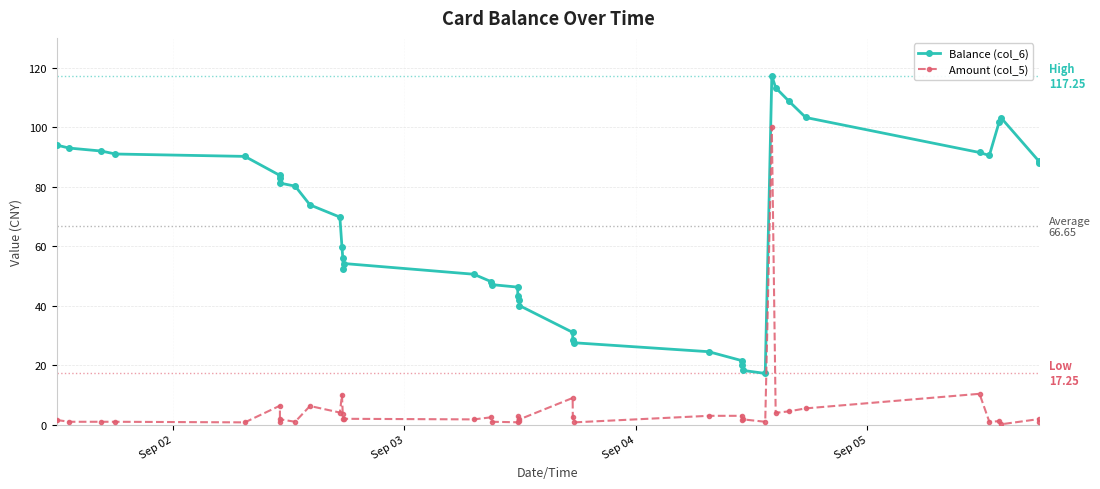

Is the value of Amount (col_5) at Sep 02 greater than the value of Balance (col_6) at 32?

No